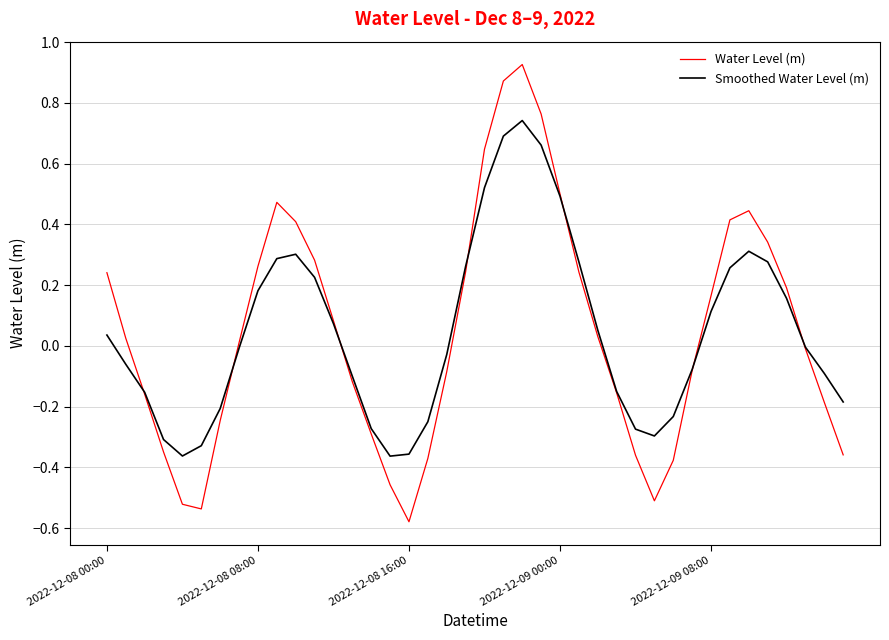

Which series has the largest range (max minus min)?

Water Level (m)